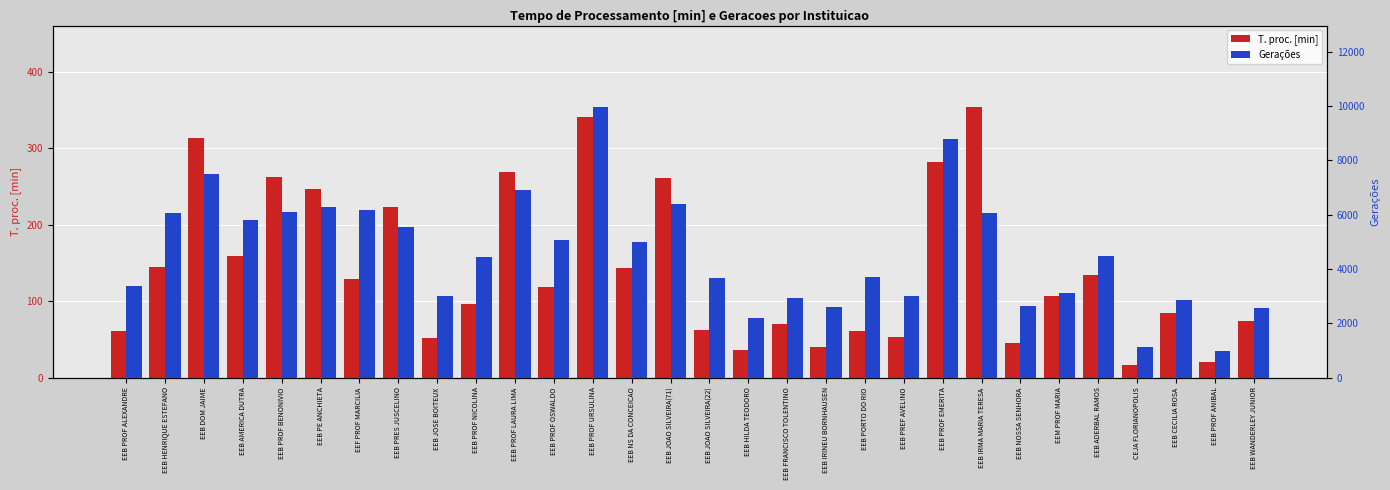

Reading right to left, transcribe all the data shown in this chart.

T. proc. [min]: EEB WANDERLEY JUNIOR=74.6	EEB PROF ANIBAL=19.7	EEB CECILIA ROSA=84.1	CEJA FLORIANOPOLIS=16.4	EEB ADERBAL RAMOS=134.3	EEM PROF MARIA=107.3	EEB NOSSA SENHORA=44.7	EEB IRMA MARIA TERESA=354.3	EEB PROF EMERITA=282.2	EEB PREF AVELINO=53.0	EEB PORTO DO RIO=61.1	EEB IRINEU BORNHAUSEN=39.5	EEB FRANCISCO TOLENTINO=69.9	EEB HILDA TEODORO=36.5	EEB JOAO SILVEIRA(22)=62.4	EEB JOAO SILVEIRA(71)=260.7	EEB NS DA CONCEICAO=143.6	EEB PROF URSULINA=340.4	EEB PROF OSWALDO=118.6	EEB PROF LAURA LIMA=268.5	EEB PROF NICOLINA=95.9	EEB JOSE BOITEUX=51.9	EEB PRES JUSCELINO=223.1	EEF PROF MARCILIA=129.4	EEB PE ANCHIETA=246.6	EEB PROF BENONIVIO=262.6	EEB AMERICA DUTRA=158.7	EEB DOM JAIME=313.3	EEB HENRIQUE ESTEFANO=144.7	EEB PROF ALEXANDRE=60.5
Gerações: EEB WANDERLEY JUNIOR=2577.0	EEB PROF ANIBAL=974.0	EEB CECILIA ROSA=2860.0	CEJA FLORIANOPOLIS=1141.0	EEB ADERBAL RAMOS=4487.0	EEM PROF MARIA=3099.0	EEB NOSSA SENHORA=2633.0	EEB IRMA MARIA TERESA=6068.0	EEB PROF EMERITA=8778.0	EEB PREF AVELINO=3010.0	EEB PORTO DO RIO=3698.0	EEB IRINEU BORNHAUSEN=2595.0	EEB FRANCISCO TOLENTINO=2928.0	EEB HILDA TEODORO=2185.0	EEB JOAO SILVEIRA(22)=3651.0	EEB JOAO SILVEIRA(71)=6384.0	EEB NS DA CONCEICAO=5008.0	EEB PROF URSULINA=9971.0	EEB PROF OSWALDO=5049.0	EEB PROF LAURA LIMA=6906.0	EEB PROF NICOLINA=4425.0	EEB JOSE BOITEUX=3010.0	EEB PRES JUSCELINO=5544.0	EEF PROF MARCILIA=6164.0	EEB PE ANCHIETA=6281.0	EEB PROF BENONIVIO=6101.0	EEB AMERICA DUTRA=5792.0	EEB DOM JAIME=7487.0	EEB HENRIQUE ESTEFANO=6054.0	EEB PROF ALEXANDRE=3358.0